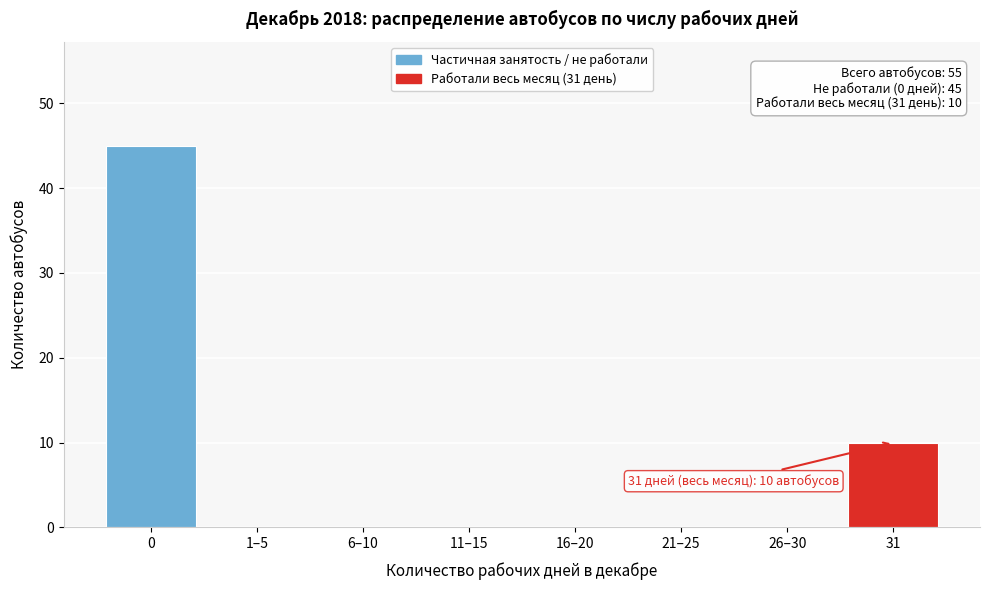

Reading right to left, extract all data points from this chart.

31=10	26–30=0	21–25=0	16–20=0	11–15=0	6–10=0	1–5=0	0=45